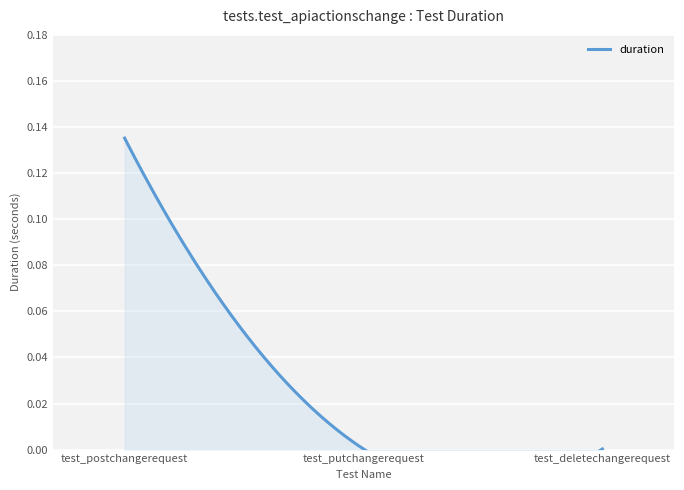

Reading right to left, transcribe all the data shown in this chart.

0.0	0.0	0.1